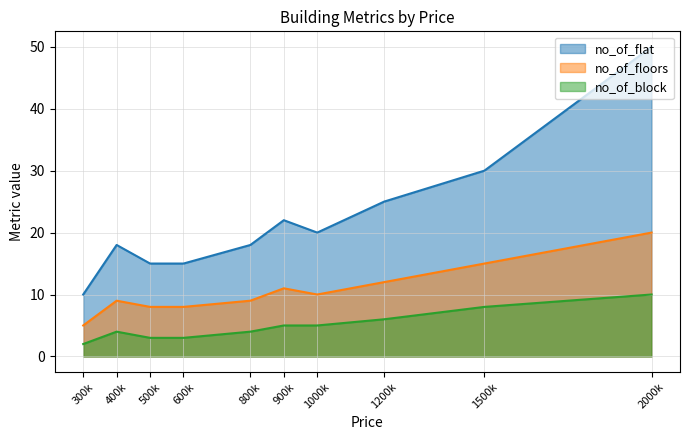

What is the minimum value shown in the chart?

2